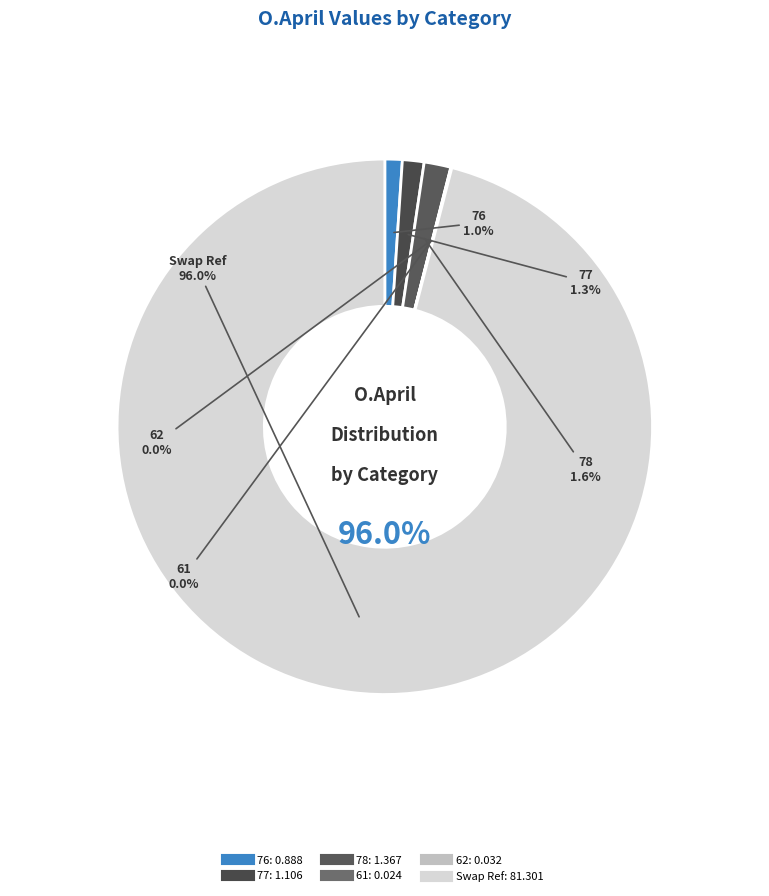

What is the largest slice in the pie chart?

Swap Ref